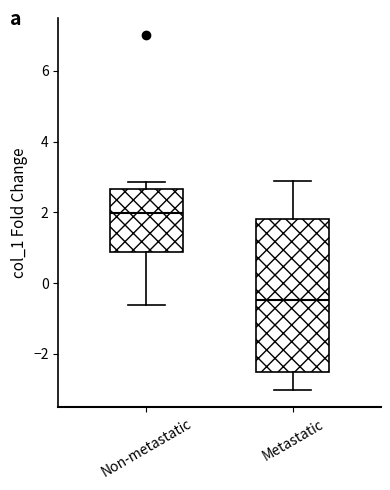

Reading left to right, transcribe this box plot: for each box, give where its median line is, the range the box spans, and where its two whiskers end, as read against the y-axis. The values are not printed on the chart, so give them approximately, as read against the axis.

Non-metastatic: median 2.0, box 0.8 to 2.6, whiskers -0.6 to 2.8
Metastatic: median -0.4, box -2.6 to 1.8, whiskers -3.0 to 2.8